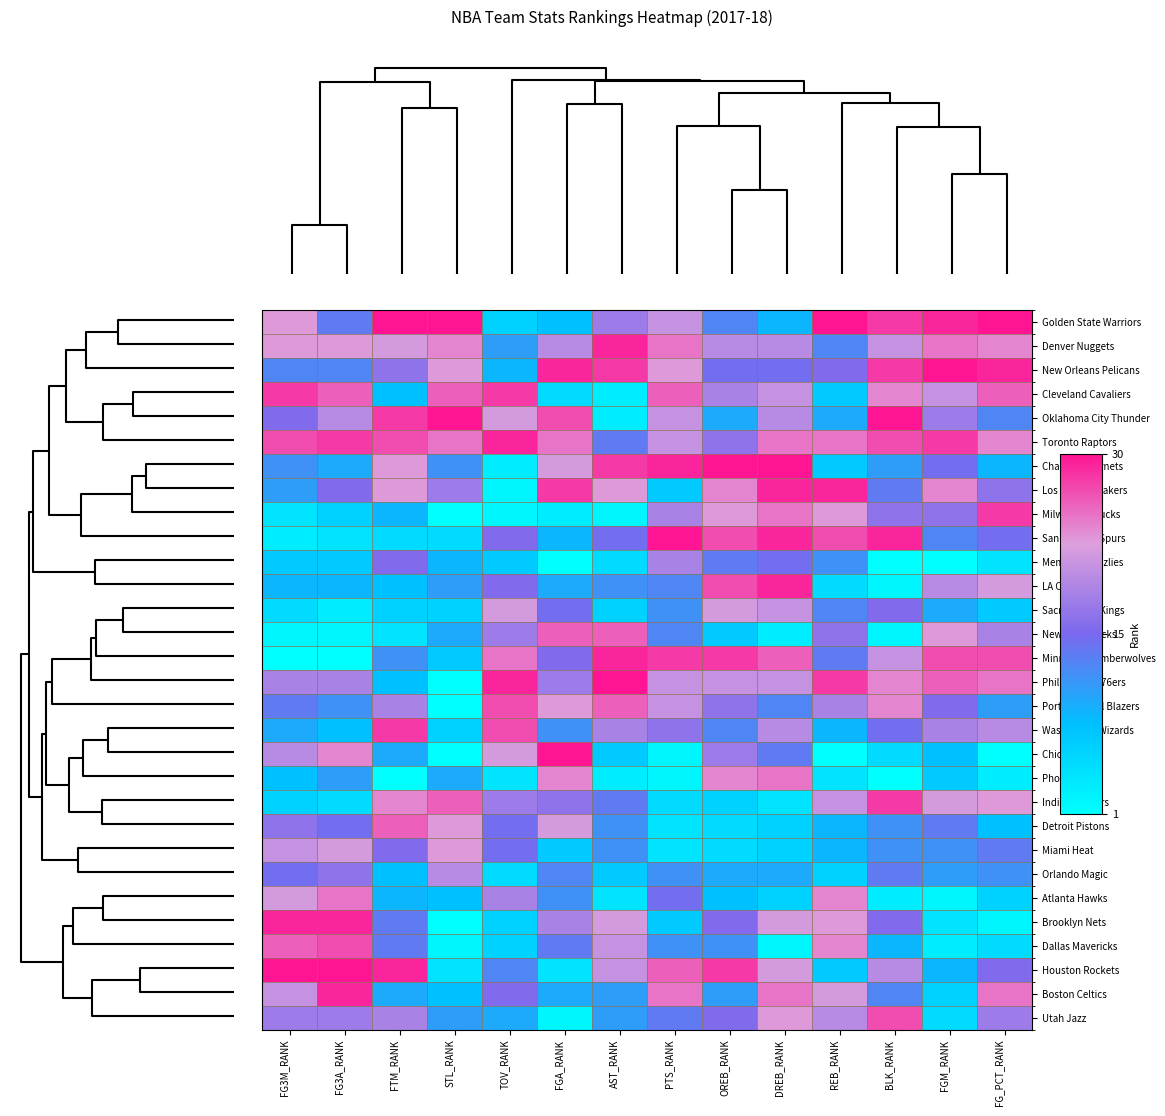

Reading right to left, what are all the values shown in this chart?

Golden State Warriors: FG_PCT_RANK=1.0	FGM_RANK=1.0	BLK_RANK=0.9	REB_RANK=1.0	DREB_RANK=0.3	OREB_RANK=0.4	PTS_RANK=0.7	AST_RANK=0.6	FGA_RANK=0.2	TOV_RANK=0.2	STL_RANK=1.0	FTM_RANK=1.0	FG3A_RANK=0.4	FG3M_RANK=0.8
Denver Nuggets: FG_PCT_RANK=0.8	FGM_RANK=0.8	BLK_RANK=0.7	REB_RANK=0.4	DREB_RANK=0.7	OREB_RANK=0.7	PTS_RANK=0.8	AST_RANK=1.0	FGA_RANK=0.7	TOV_RANK=0.3	STL_RANK=0.8	FTM_RANK=0.7	FG3A_RANK=0.8	FG3M_RANK=0.8
New Orleans Pelicans: FG_PCT_RANK=1.0	FGM_RANK=1.0	BLK_RANK=0.9	REB_RANK=0.5	DREB_RANK=0.5	OREB_RANK=0.5	PTS_RANK=0.8	AST_RANK=0.9	FGA_RANK=1.0	TOV_RANK=0.3	STL_RANK=0.8	FTM_RANK=0.6	FG3A_RANK=0.4	FG3M_RANK=0.4
Cleveland Cavaliers: FG_PCT_RANK=0.9	FGM_RANK=0.7	BLK_RANK=0.8	REB_RANK=0.2	DREB_RANK=0.7	OREB_RANK=0.6	PTS_RANK=0.9	AST_RANK=0.1	FGA_RANK=0.1	TOV_RANK=0.9	STL_RANK=0.9	FTM_RANK=0.2	FG3A_RANK=0.9	FG3M_RANK=0.9
Oklahoma City Thunder: FG_PCT_RANK=0.4	FGM_RANK=0.6	BLK_RANK=1.0	REB_RANK=0.3	DREB_RANK=0.7	OREB_RANK=0.3	PTS_RANK=0.7	AST_RANK=0.1	FGA_RANK=0.9	TOV_RANK=0.7	STL_RANK=1.0	FTM_RANK=0.9	FG3A_RANK=0.7	FG3M_RANK=0.5
Toronto Raptors: FG_PCT_RANK=0.8	FGM_RANK=0.9	BLK_RANK=0.9	REB_RANK=0.8	DREB_RANK=0.8	OREB_RANK=0.6	PTS_RANK=0.7	AST_RANK=0.4	FGA_RANK=0.8	TOV_RANK=1.0	STL_RANK=0.8	FTM_RANK=0.9	FG3A_RANK=0.9	FG3M_RANK=0.9
Charlotte Hornets: FG_PCT_RANK=0.3	FGM_RANK=0.5	BLK_RANK=0.3	REB_RANK=0.2	DREB_RANK=1.0	OREB_RANK=1.0	PTS_RANK=1.0	AST_RANK=0.9	FGA_RANK=0.7	TOV_RANK=0.1	STL_RANK=0.4	FTM_RANK=0.8	FG3A_RANK=0.3	FG3M_RANK=0.4
Los Angeles Lakers: FG_PCT_RANK=0.6	FGM_RANK=0.8	BLK_RANK=0.4	REB_RANK=1.0	DREB_RANK=1.0	OREB_RANK=0.8	PTS_RANK=0.2	AST_RANK=0.8	FGA_RANK=0.9	TOV_RANK=0.0	STL_RANK=0.6	FTM_RANK=0.8	FG3A_RANK=0.5	FG3M_RANK=0.3
Milwaukee Bucks: FG_PCT_RANK=0.9	FGM_RANK=0.6	BLK_RANK=0.6	REB_RANK=0.8	DREB_RANK=0.8	OREB_RANK=0.8	PTS_RANK=0.6	AST_RANK=0.0	FGA_RANK=0.1	TOV_RANK=0.0	STL_RANK=0.0	FTM_RANK=0.3	FG3A_RANK=0.2	FG3M_RANK=0.1
San Antonio Spurs: FG_PCT_RANK=0.5	FGM_RANK=0.4	BLK_RANK=1.0	REB_RANK=0.9	DREB_RANK=1.0	OREB_RANK=0.9	PTS_RANK=1.0	AST_RANK=0.5	FGA_RANK=0.3	TOV_RANK=0.5	STL_RANK=0.1	FTM_RANK=0.1	FG3A_RANK=0.1	FG3M_RANK=0.1
Memphis Grizzlies: FG_PCT_RANK=0.1	FGM_RANK=0.0	BLK_RANK=0.0	REB_RANK=0.4	DREB_RANK=0.5	OREB_RANK=0.4	PTS_RANK=0.6	AST_RANK=0.1	FGA_RANK=0.0	TOV_RANK=0.2	STL_RANK=0.3	FTM_RANK=0.5	FG3A_RANK=0.2	FG3M_RANK=0.2
LA Clippers: FG_PCT_RANK=0.7	FGM_RANK=0.7	BLK_RANK=0.0	REB_RANK=0.1	DREB_RANK=1.0	OREB_RANK=0.9	PTS_RANK=0.4	AST_RANK=0.4	FGA_RANK=0.3	TOV_RANK=0.5	STL_RANK=0.3	FTM_RANK=0.2	FG3A_RANK=0.3	FG3M_RANK=0.3
Sacramento Kings: FG_PCT_RANK=0.2	FGM_RANK=0.3	BLK_RANK=0.5	REB_RANK=0.4	DREB_RANK=0.7	OREB_RANK=0.7	PTS_RANK=0.4	AST_RANK=0.2	FGA_RANK=0.5	TOV_RANK=0.7	STL_RANK=0.2	FTM_RANK=0.2	FG3A_RANK=0.1	FG3M_RANK=0.1
New York Knicks: FG_PCT_RANK=0.6	FGM_RANK=0.8	BLK_RANK=0.0	REB_RANK=0.6	DREB_RANK=0.1	OREB_RANK=0.2	PTS_RANK=0.4	AST_RANK=0.9	FGA_RANK=0.9	TOV_RANK=0.6	STL_RANK=0.3	FTM_RANK=0.1	FG3A_RANK=0.0	FG3M_RANK=0.0
Minnesota Timberwolves: FG_PCT_RANK=0.9	FGM_RANK=0.9	BLK_RANK=0.7	REB_RANK=0.4	DREB_RANK=0.9	OREB_RANK=0.9	PTS_RANK=0.9	AST_RANK=1.0	FGA_RANK=0.5	TOV_RANK=0.8	STL_RANK=0.2	FTM_RANK=0.4	FG3A_RANK=0.0	FG3M_RANK=0.0
Philadelphia 76ers: FG_PCT_RANK=0.8	FGM_RANK=0.9	BLK_RANK=0.8	REB_RANK=0.9	DREB_RANK=0.7	OREB_RANK=0.7	PTS_RANK=0.7	AST_RANK=1.0	FGA_RANK=0.6	TOV_RANK=1.0	STL_RANK=0.0	FTM_RANK=0.2	FG3A_RANK=0.6	FG3M_RANK=0.6
Portland Trail Blazers: FG_PCT_RANK=0.3	FGM_RANK=0.5	BLK_RANK=0.8	REB_RANK=0.6	DREB_RANK=0.4	OREB_RANK=0.6	PTS_RANK=0.7	AST_RANK=0.9	FGA_RANK=0.8	TOV_RANK=0.9	STL_RANK=0.0	FTM_RANK=0.6	FG3A_RANK=0.4	FG3M_RANK=0.4
Washington Wizards: FG_PCT_RANK=0.7	FGM_RANK=0.6	BLK_RANK=0.5	REB_RANK=0.3	DREB_RANK=0.7	OREB_RANK=0.4	PTS_RANK=0.6	AST_RANK=0.6	FGA_RANK=0.4	TOV_RANK=0.9	STL_RANK=0.2	FTM_RANK=0.9	FG3A_RANK=0.2	FG3M_RANK=0.3
Chicago Bulls: FG_PCT_RANK=0.0	FGM_RANK=0.2	BLK_RANK=0.1	REB_RANK=0.0	DREB_RANK=0.4	OREB_RANK=0.6	PTS_RANK=0.0	AST_RANK=0.2	FGA_RANK=1.0	TOV_RANK=0.7	STL_RANK=0.0	FTM_RANK=0.3	FG3A_RANK=0.8	FG3M_RANK=0.7
Phoenix Suns: FG_PCT_RANK=0.1	FGM_RANK=0.2	BLK_RANK=0.0	REB_RANK=0.1	DREB_RANK=0.8	OREB_RANK=0.8	PTS_RANK=0.0	AST_RANK=0.1	FGA_RANK=0.8	TOV_RANK=0.1	STL_RANK=0.3	FTM_RANK=0.0	FG3A_RANK=0.3	FG3M_RANK=0.2
Indiana Pacers: FG_PCT_RANK=0.8	FGM_RANK=0.7	BLK_RANK=0.9	REB_RANK=0.7	DREB_RANK=0.1	OREB_RANK=0.2	PTS_RANK=0.1	AST_RANK=0.4	FGA_RANK=0.6	TOV_RANK=0.6	STL_RANK=0.9	FTM_RANK=0.8	FG3A_RANK=0.1	FG3M_RANK=0.2
Detroit Pistons: FG_PCT_RANK=0.2	FGM_RANK=0.4	BLK_RANK=0.4	REB_RANK=0.3	DREB_RANK=0.2	OREB_RANK=0.1	PTS_RANK=0.1	AST_RANK=0.4	FGA_RANK=0.7	TOV_RANK=0.5	STL_RANK=0.8	FTM_RANK=0.9	FG3A_RANK=0.5	FG3M_RANK=0.6
Miami Heat: FG_PCT_RANK=0.4	FGM_RANK=0.4	BLK_RANK=0.4	REB_RANK=0.3	DREB_RANK=0.2	OREB_RANK=0.1	PTS_RANK=0.1	AST_RANK=0.4	FGA_RANK=0.2	TOV_RANK=0.5	STL_RANK=0.8	FTM_RANK=0.5	FG3A_RANK=0.7	FG3M_RANK=0.7
Orlando Magic: FG_PCT_RANK=0.4	FGM_RANK=0.3	BLK_RANK=0.4	REB_RANK=0.2	DREB_RANK=0.3	OREB_RANK=0.3	PTS_RANK=0.4	AST_RANK=0.2	FGA_RANK=0.4	TOV_RANK=0.1	STL_RANK=0.7	FTM_RANK=0.2	FG3A_RANK=0.6	FG3M_RANK=0.5
Atlanta Hawks: FG_PCT_RANK=0.2	FGM_RANK=0.0	BLK_RANK=0.1	REB_RANK=0.8	DREB_RANK=0.2	OREB_RANK=0.2	PTS_RANK=0.5	AST_RANK=0.1	FGA_RANK=0.4	TOV_RANK=0.6	STL_RANK=0.2	FTM_RANK=0.3	FG3A_RANK=0.8	FG3M_RANK=0.7
Brooklyn Nets: FG_PCT_RANK=0.0	FGM_RANK=0.1	BLK_RANK=0.5	REB_RANK=0.8	DREB_RANK=0.7	OREB_RANK=0.5	PTS_RANK=0.2	AST_RANK=0.7	FGA_RANK=0.6	TOV_RANK=0.2	STL_RANK=0.0	FTM_RANK=0.4	FG3A_RANK=1.0	FG3M_RANK=1.0
Dallas Mavericks: FG_PCT_RANK=0.1	FGM_RANK=0.1	BLK_RANK=0.3	REB_RANK=0.8	DREB_RANK=0.0	OREB_RANK=0.4	PTS_RANK=0.4	AST_RANK=0.7	FGA_RANK=0.4	TOV_RANK=0.2	STL_RANK=0.0	FTM_RANK=0.4	FG3A_RANK=0.9	FG3M_RANK=0.9
Houston Rockets: FG_PCT_RANK=0.5	FGM_RANK=0.3	BLK_RANK=0.7	REB_RANK=0.2	DREB_RANK=0.7	OREB_RANK=0.9	PTS_RANK=0.9	AST_RANK=0.7	FGA_RANK=0.1	TOV_RANK=0.4	STL_RANK=0.1	FTM_RANK=1.0	FG3A_RANK=1.0	FG3M_RANK=1.0
Boston Celtics: FG_PCT_RANK=0.8	FGM_RANK=0.2	BLK_RANK=0.4	REB_RANK=0.7	DREB_RANK=0.8	OREB_RANK=0.3	PTS_RANK=0.8	AST_RANK=0.3	FGA_RANK=0.3	TOV_RANK=0.5	STL_RANK=0.2	FTM_RANK=0.3	FG3A_RANK=1.0	FG3M_RANK=0.7
Utah Jazz: FG_PCT_RANK=0.6	FGM_RANK=0.1	BLK_RANK=0.9	REB_RANK=0.7	DREB_RANK=0.8	OREB_RANK=0.5	PTS_RANK=0.4	AST_RANK=0.3	FGA_RANK=0.0	TOV_RANK=0.3	STL_RANK=0.3	FTM_RANK=0.6	FG3A_RANK=0.6	FG3M_RANK=0.6